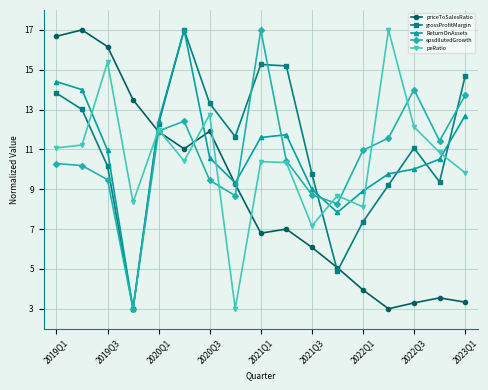

What is the value of the grossProfitMargin point at the 16th from the left?

9.4